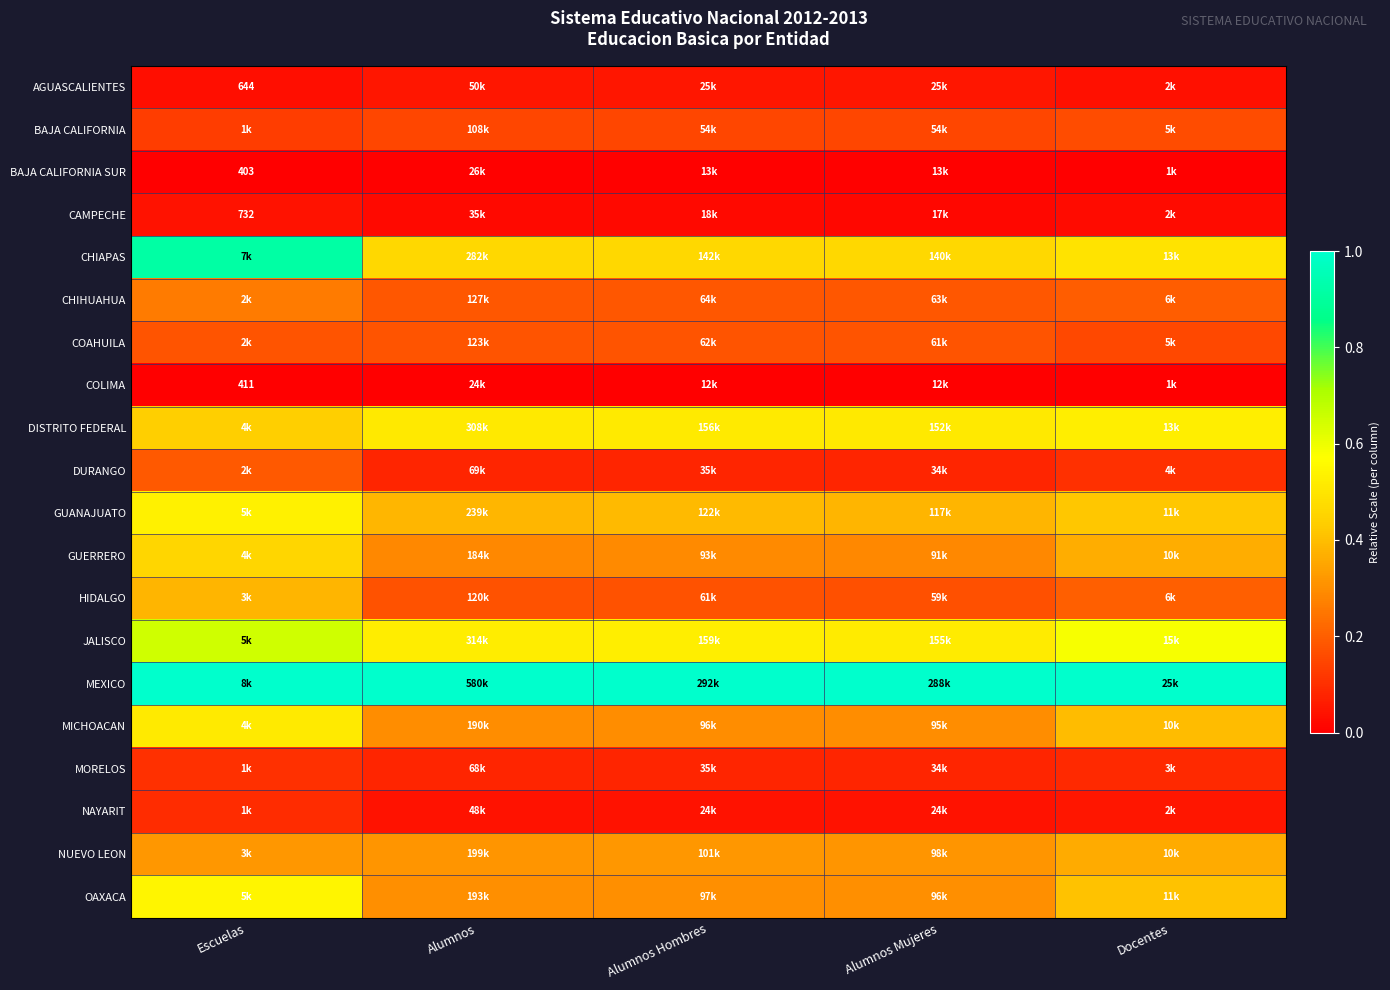

What is the total value across all series at Docentes?

5.6